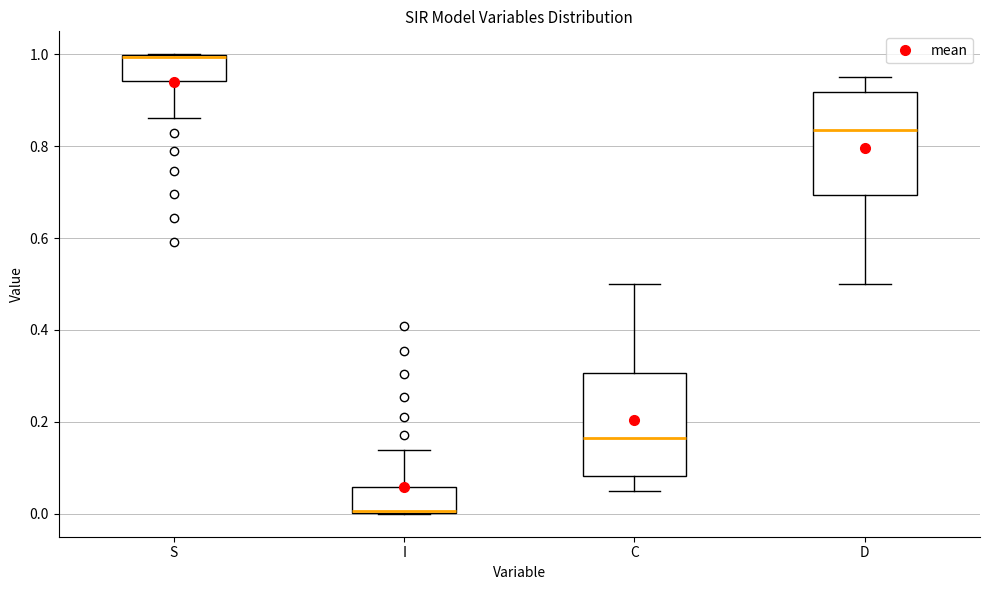

Reading left to right, transcribe this box plot: for each box, give where its median line is, the range the box spans, and where its two whiskers end, as read against the y-axis. The values are not printed on the chart, so give them approximately, as read against the axis.

S: median 1.00, box 0.94 to 1.00, whiskers 0.86 to 1.00
I: median 0.00, box 0.00 to 0.06, whiskers 0.00 to 0.14
C: median 0.16, box 0.08 to 0.30, whiskers 0.06 to 0.50
D: median 0.84, box 0.70 to 0.92, whiskers 0.50 to 0.94